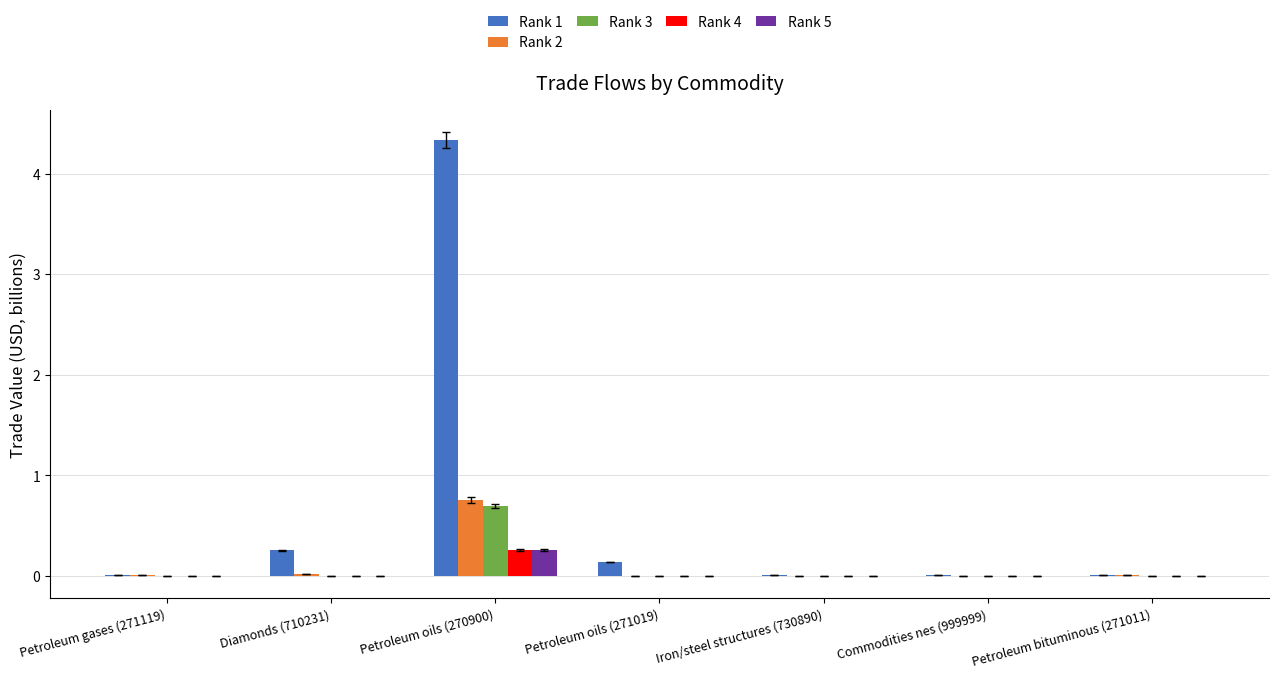

Which series has the largest total across all categories?

Rank 1